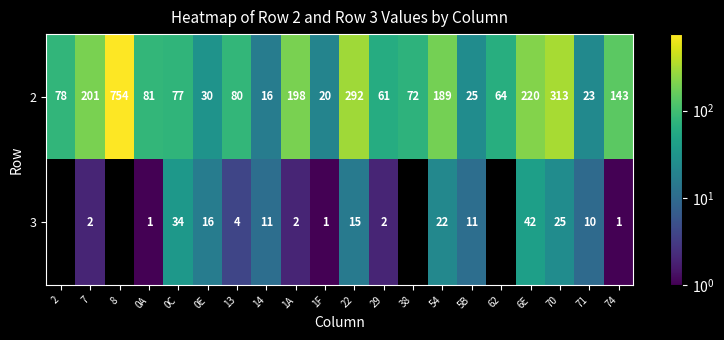

True or false: 3 has a value of 34 at 0C.

True